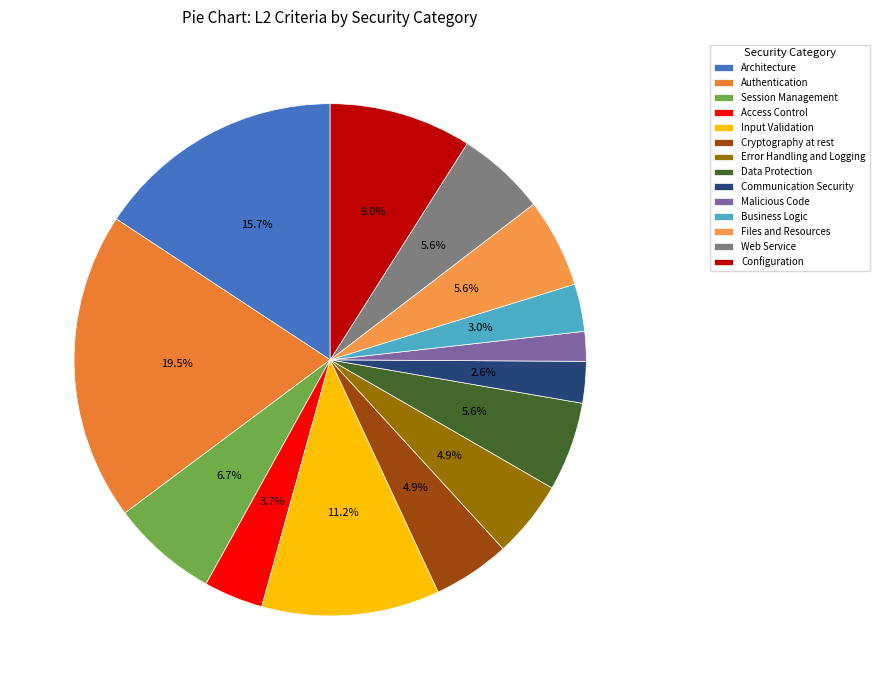

Approximately how many times larger is the value at Configuration compared to Data Protection?

1.6